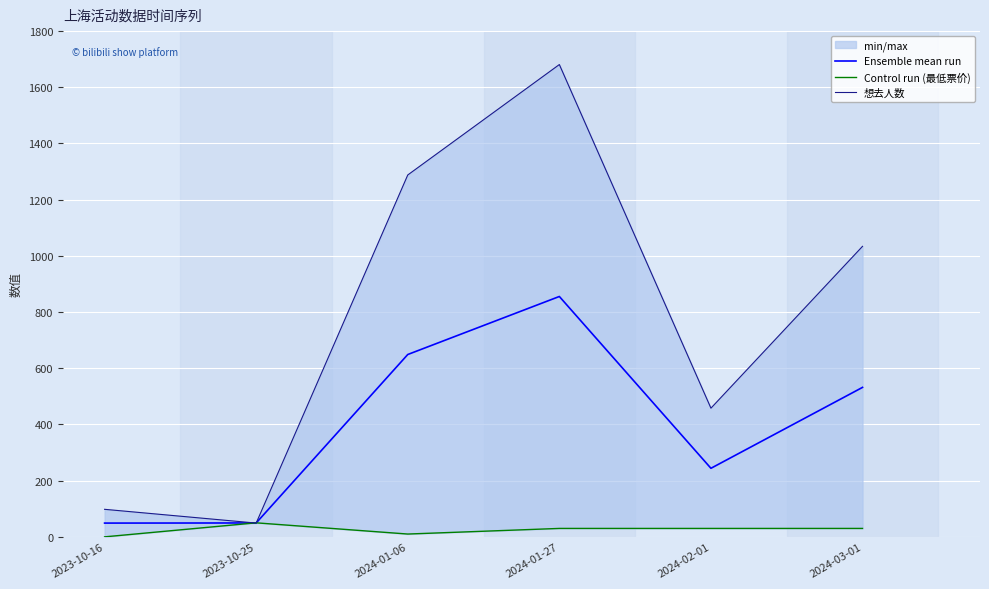

Is this an area chart (filled region under the line)?

No